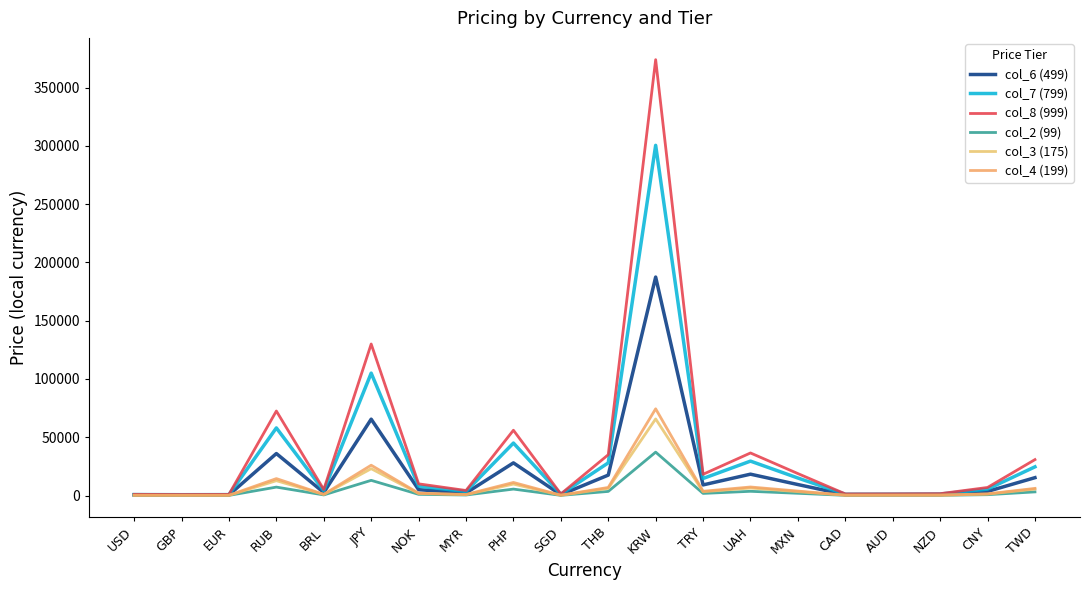

True or false: col_6 (499) has more than 1 points higher than both neighbors.

True